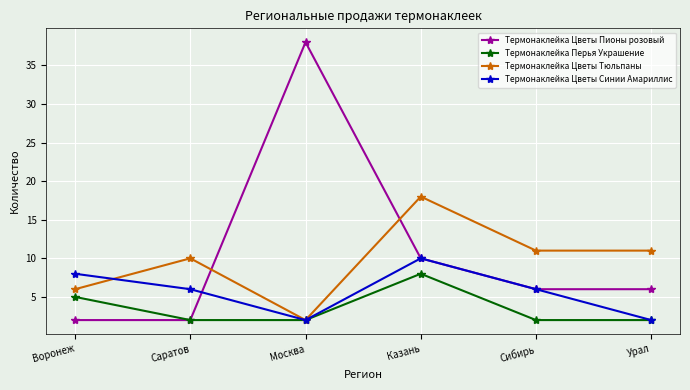

What is the sum of the Термонаклейка Цветы Тюльпаны values at Воронеж and Саратов?

16